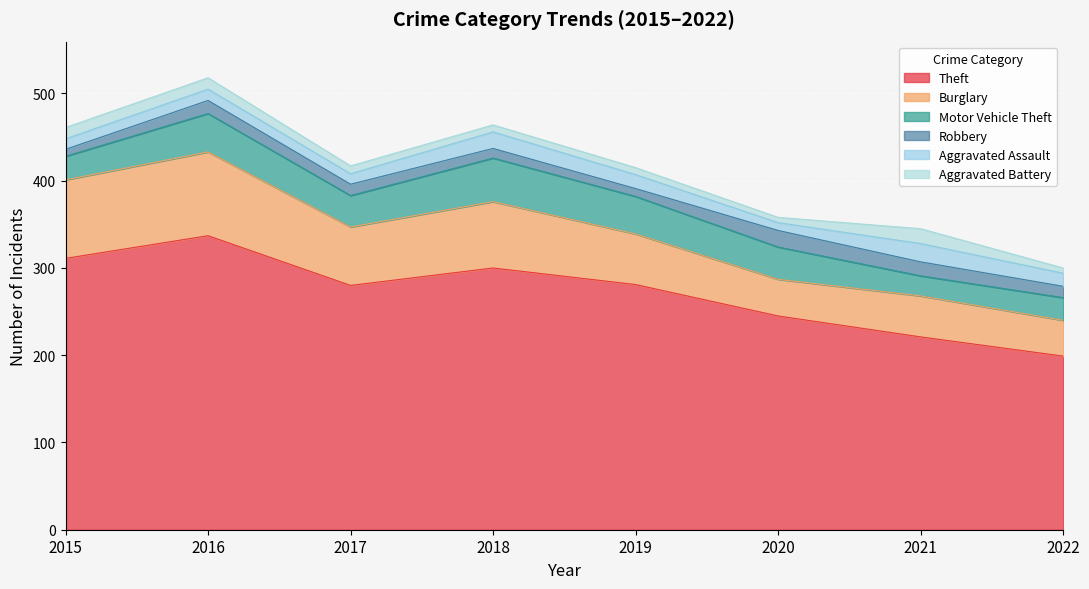

What is the sum of all Burglary values?

517